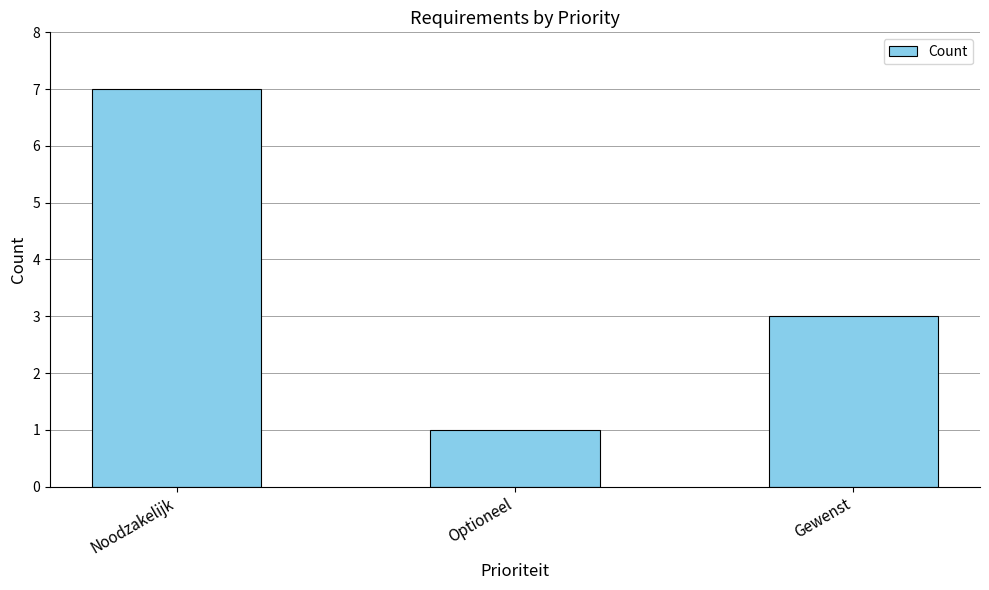

Reading left to right, transcribe all the data shown in this chart.

7	1	3